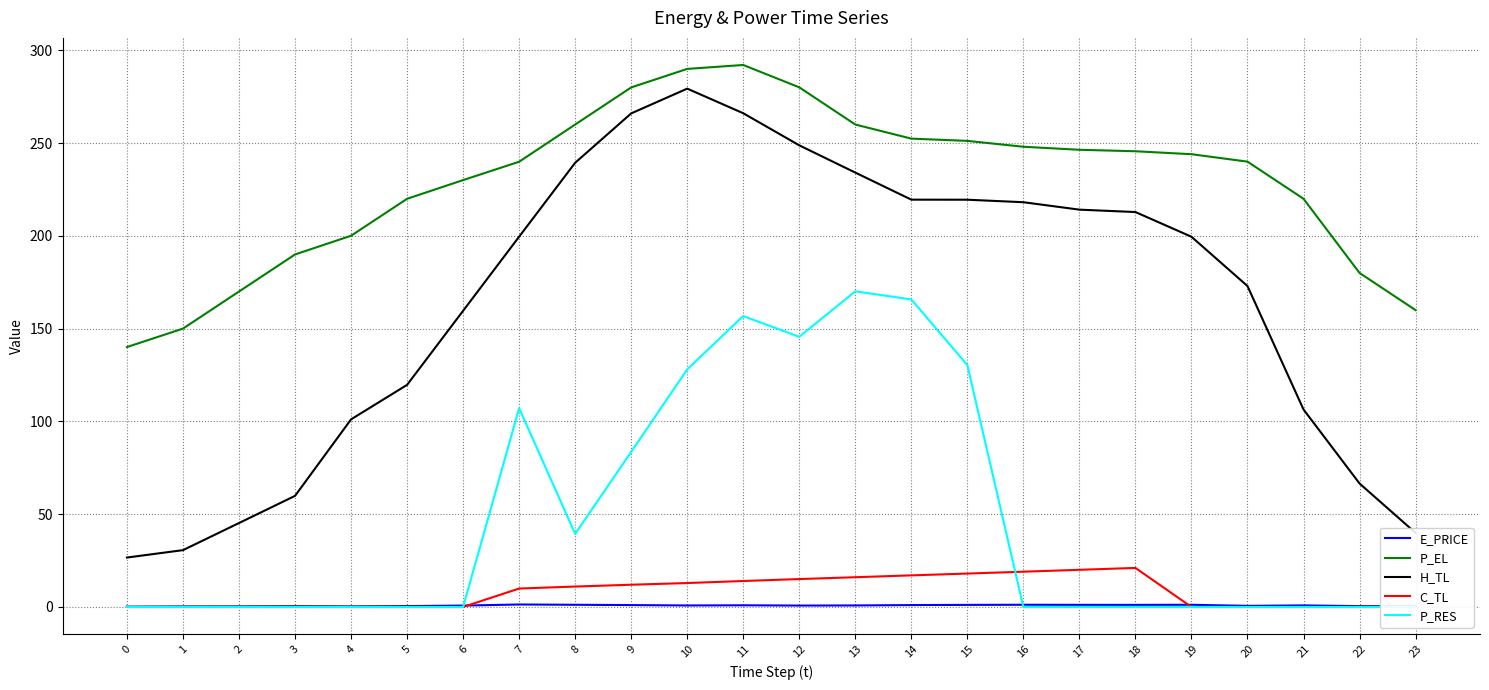

At how many categories does at least one series exceed 211?

17